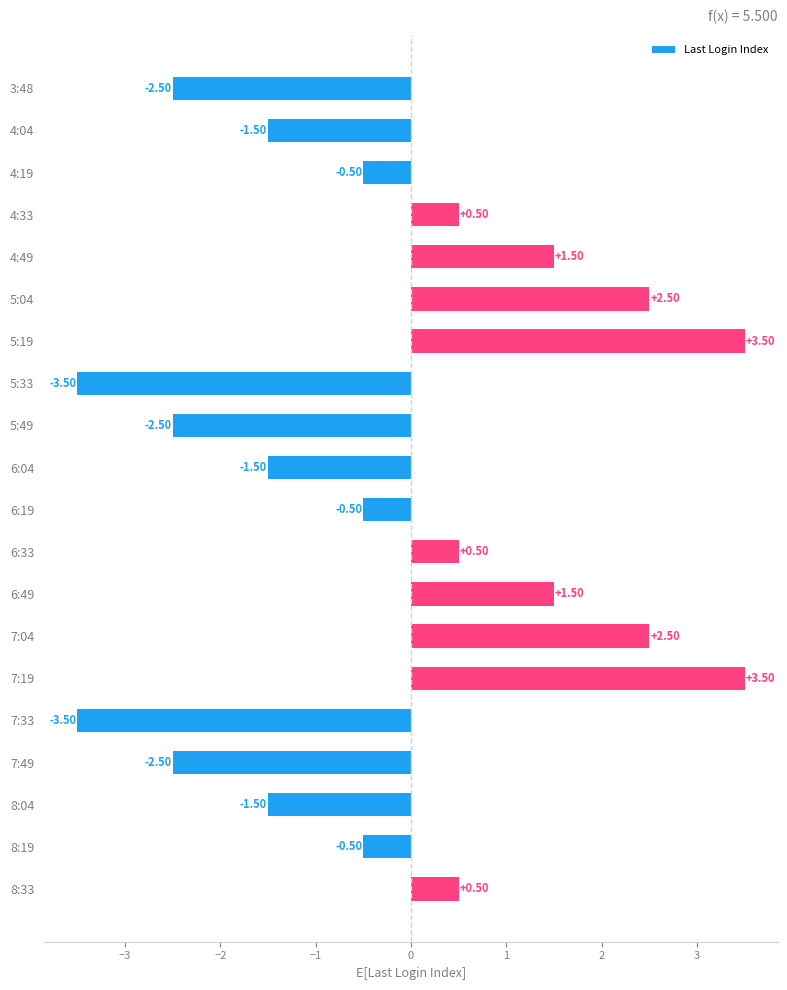

What is the difference between the second highest and minimum values?

7.0